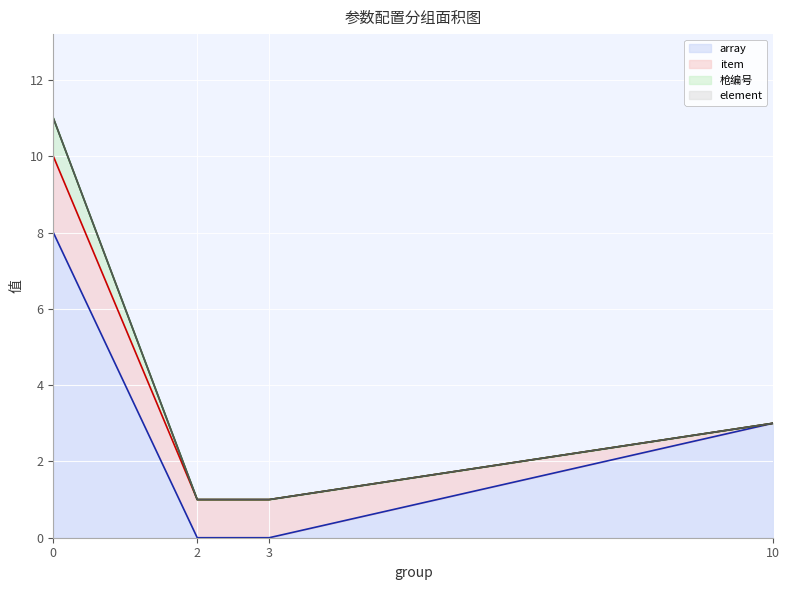

What value does the array series have at 10?

3